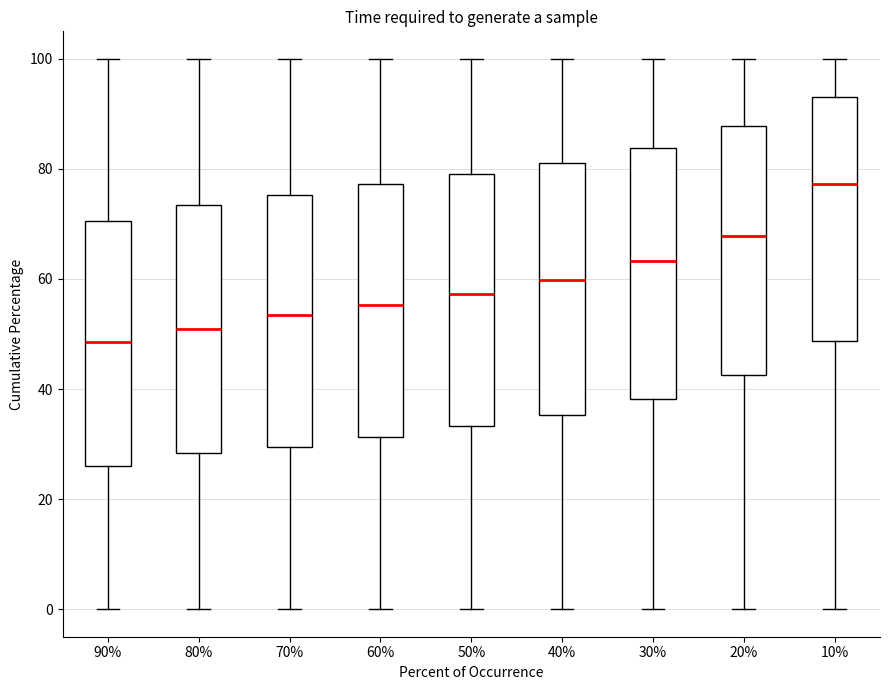

Where does the lower whisker of the box at x = 40% end on the y-axis? The values are not printed on the chart, so give them approximately, as read against the axis.

0